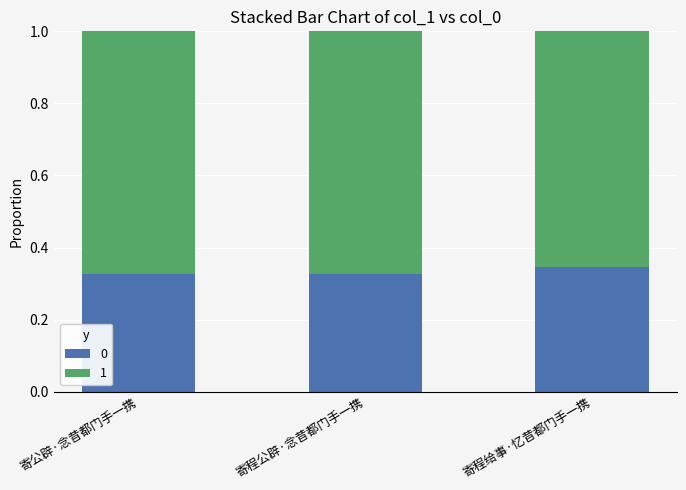

What is the total value across all series at 寄程公辟·念昔都门手一携?

1.0